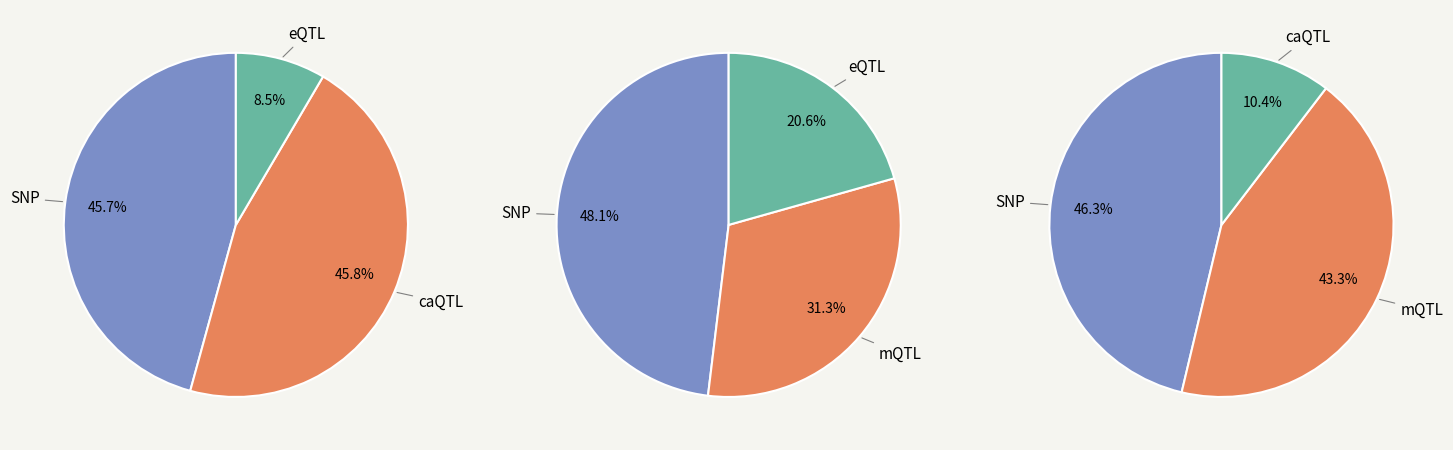

Is there any slice that represents more than half of the pie?

No